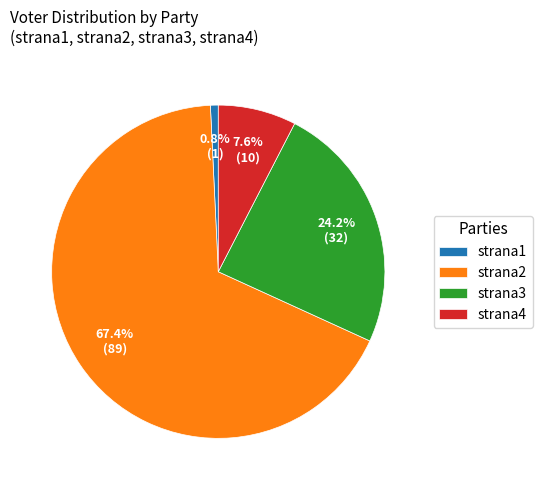

Rank the categories by value from highest to lowest.

strana2, strana3, strana4, strana1